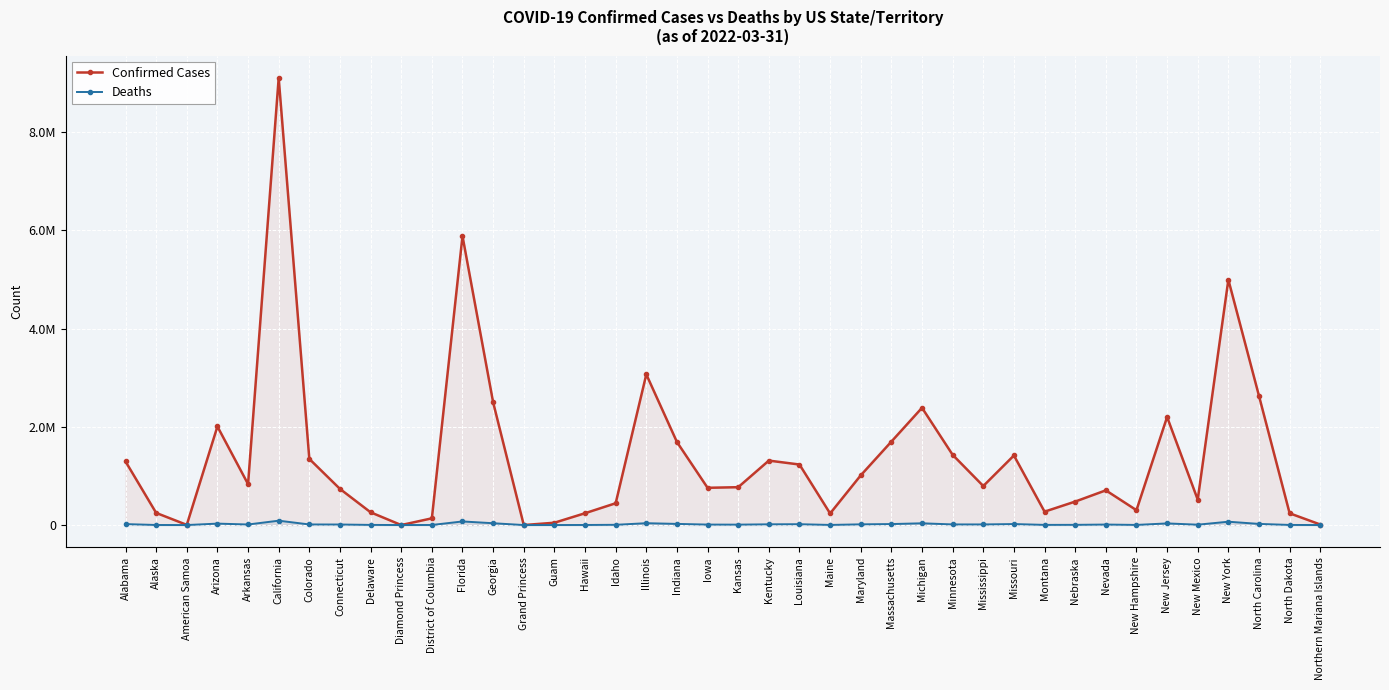

What is the total value across all series at Northern Mariana Islands?

11098